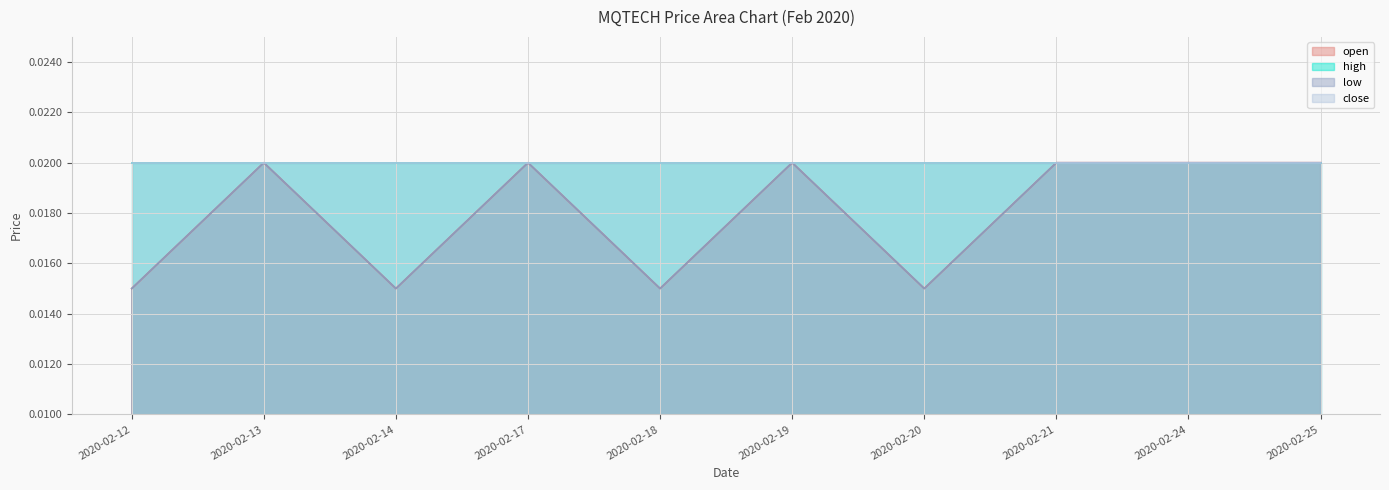

Which series changed the most between 2020-02-17 and 2020-02-19?

open